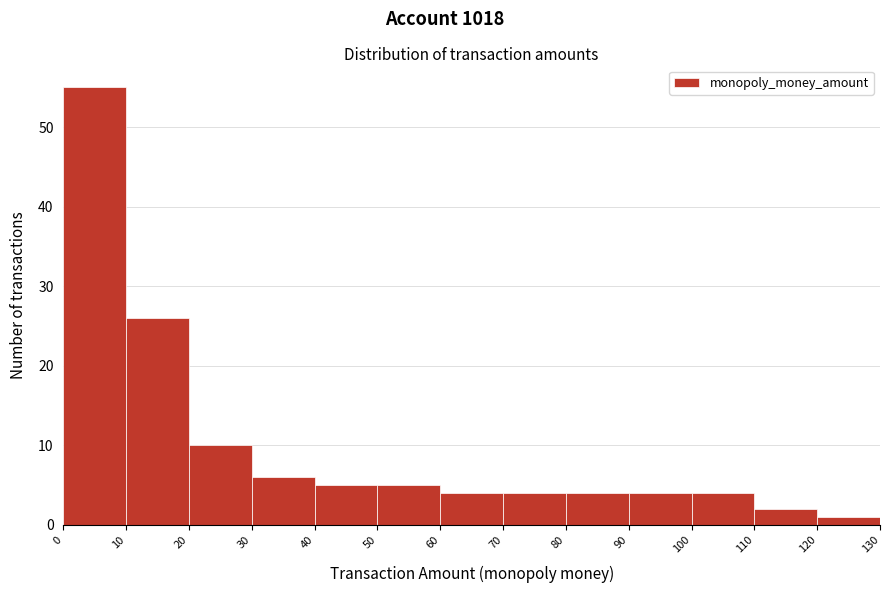

Over which range of the x-axis is the bar tallest?

0 to 10